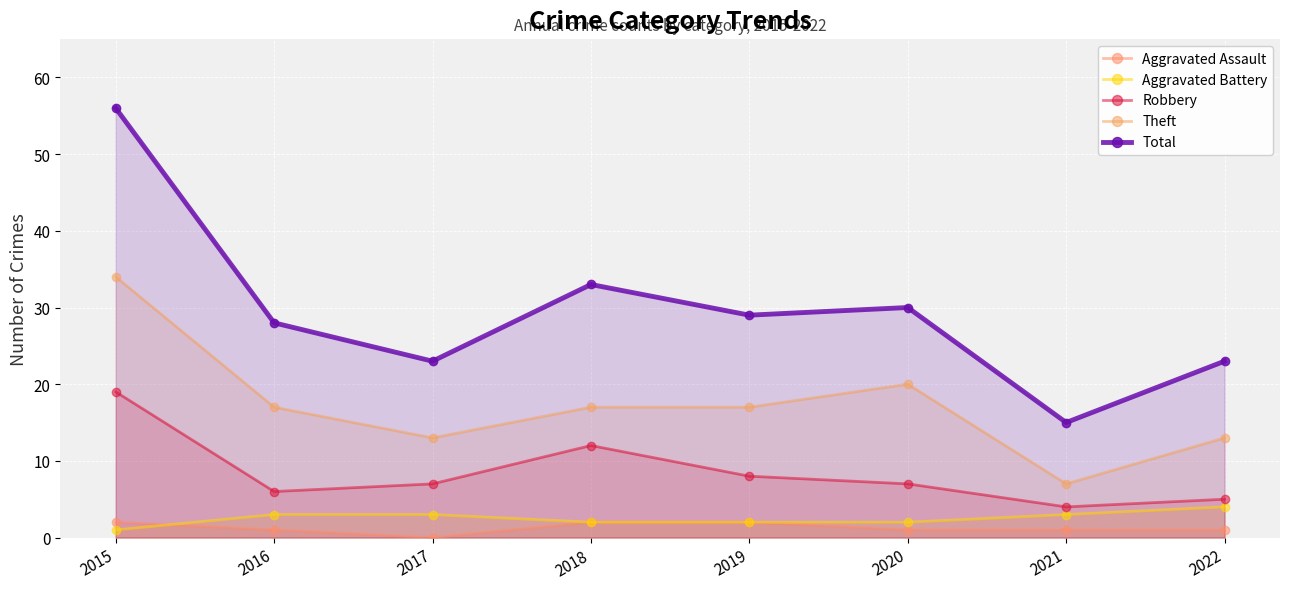

Reading left to right, what are all the values shown in this chart?

Aggravated Assault: 2	1	0	2	2	1	1	1
Aggravated Battery: 1	3	3	2	2	2	3	4
Robbery: 19	6	7	12	8	7	4	5
Theft: 34	17	13	17	17	20	7	13
Total: 56	28	23	33	29	30	15	23